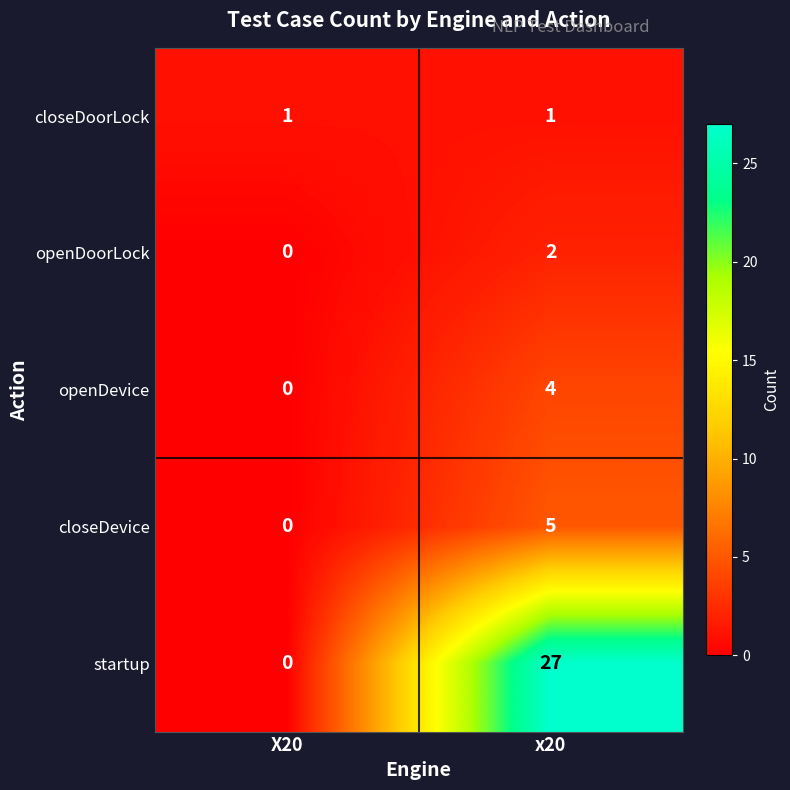

What is the total value across all series at X20?

1